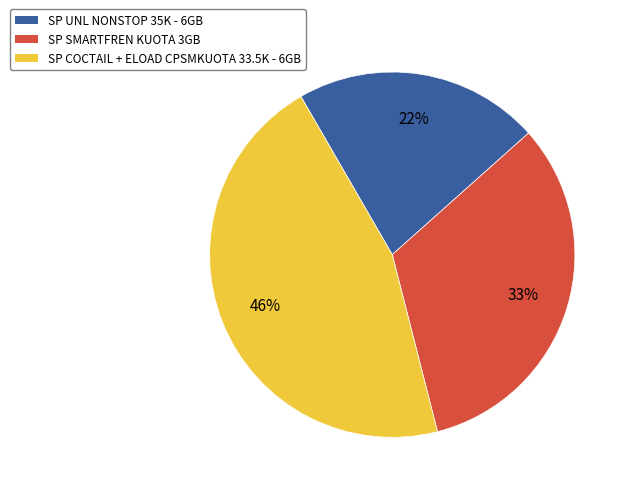

To the nearest percent, what is the combined percentage of SP SMARTFREN KUOTA 3GB and SP COCTAIL + ELOAD CPSMKUOTA 33.5K - 6GB?

78%